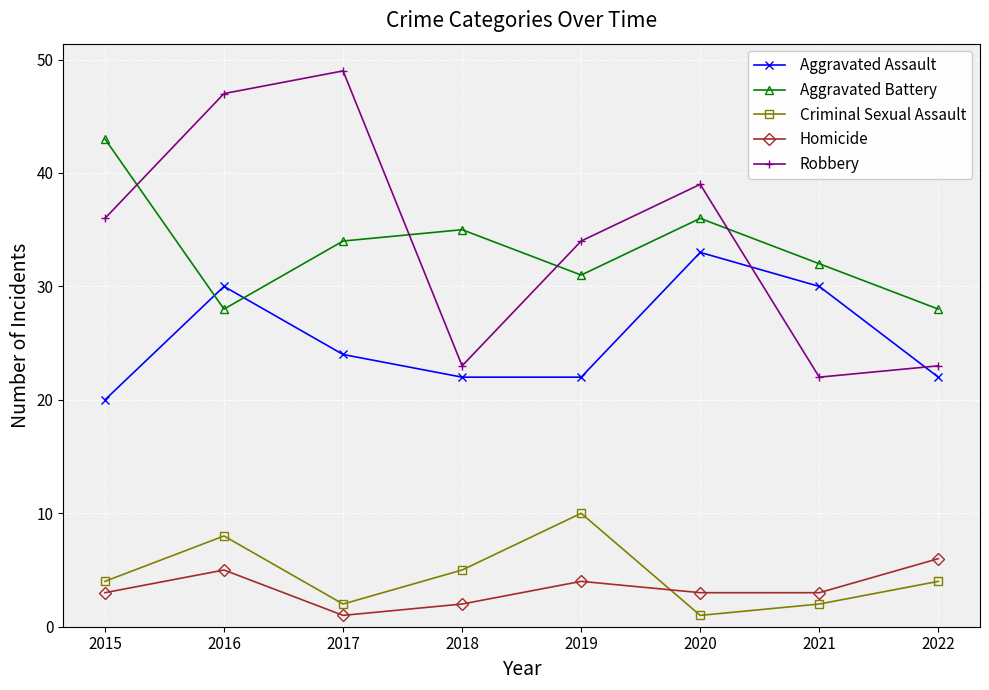

Rank the series at 2019 from lowest to highest value.

Homicide, Criminal Sexual Assault, Aggravated Assault, Aggravated Battery, Robbery